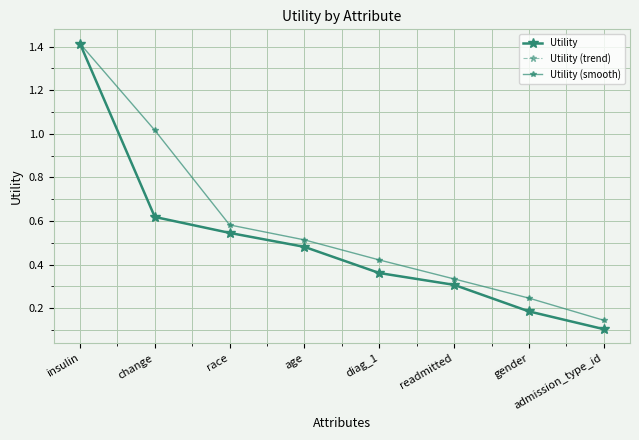

What position from the left is race?

3